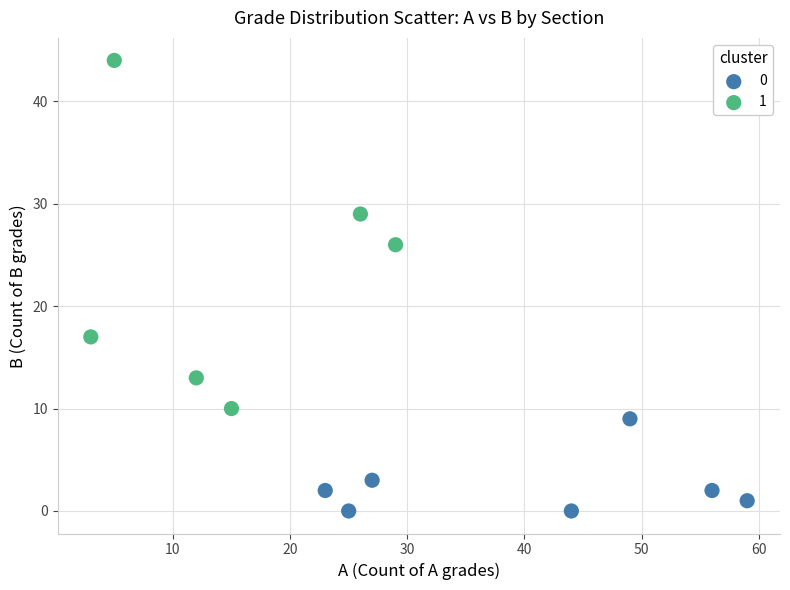

Which series reaches the minimum Y coordinate?

0